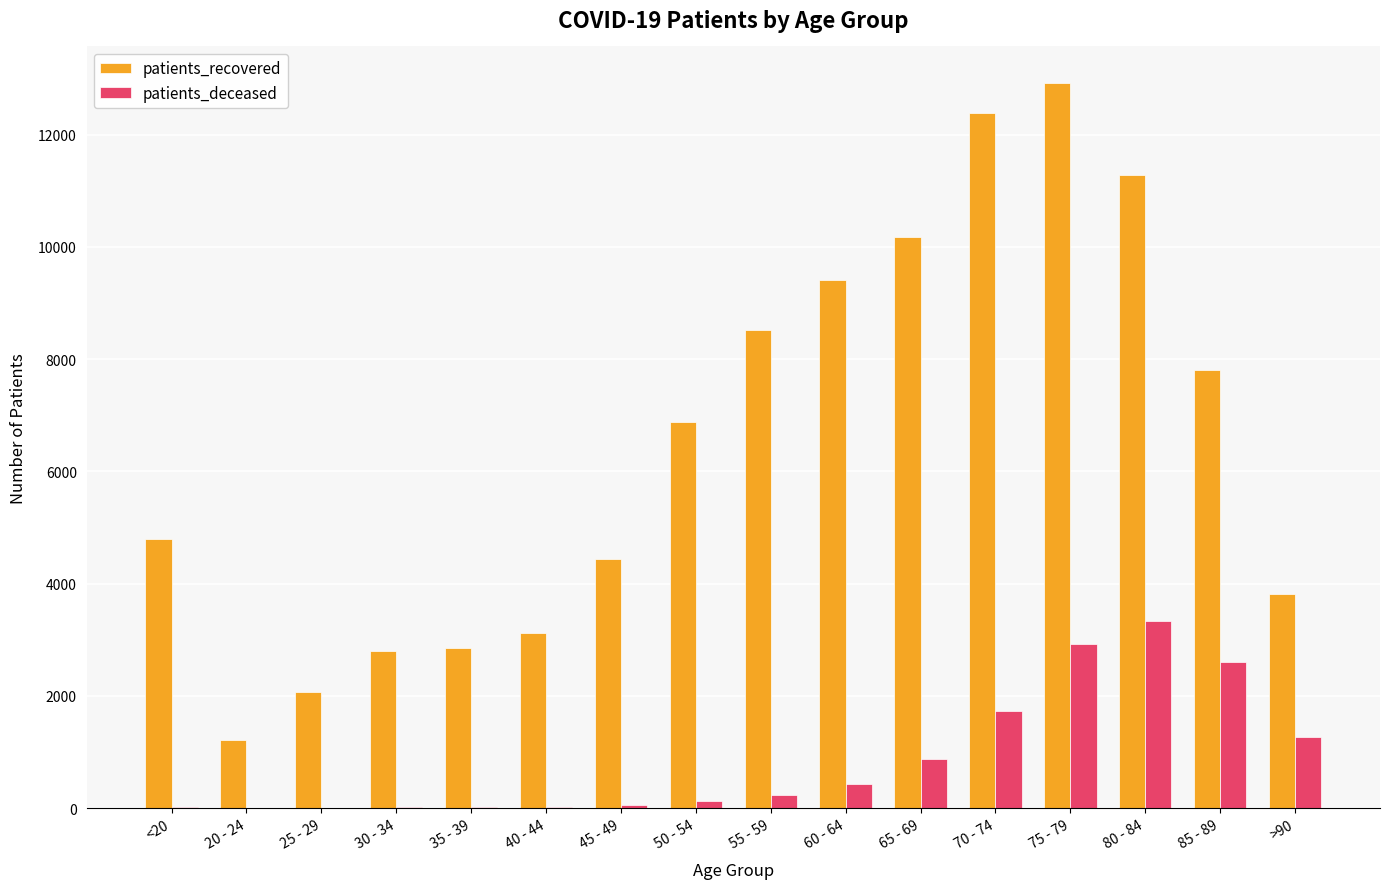

True or false: patients_recovered has a value of 4183 at 85 - 89.

False